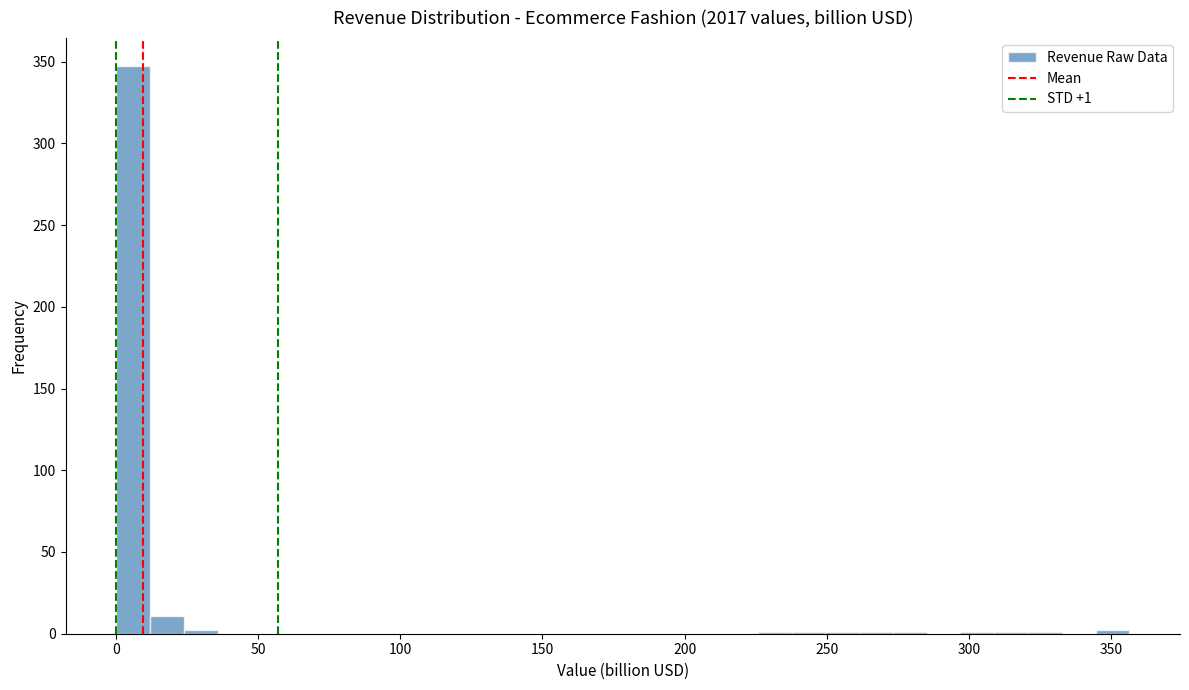

Read against the x-axis, roughly where is the centre of the tallest bar?

5